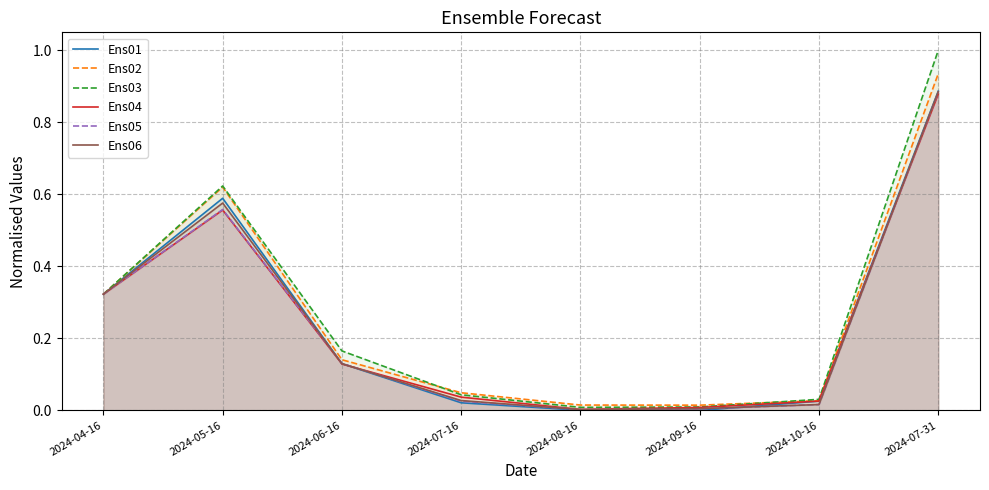

Does the chart have visible grid lines?

Yes